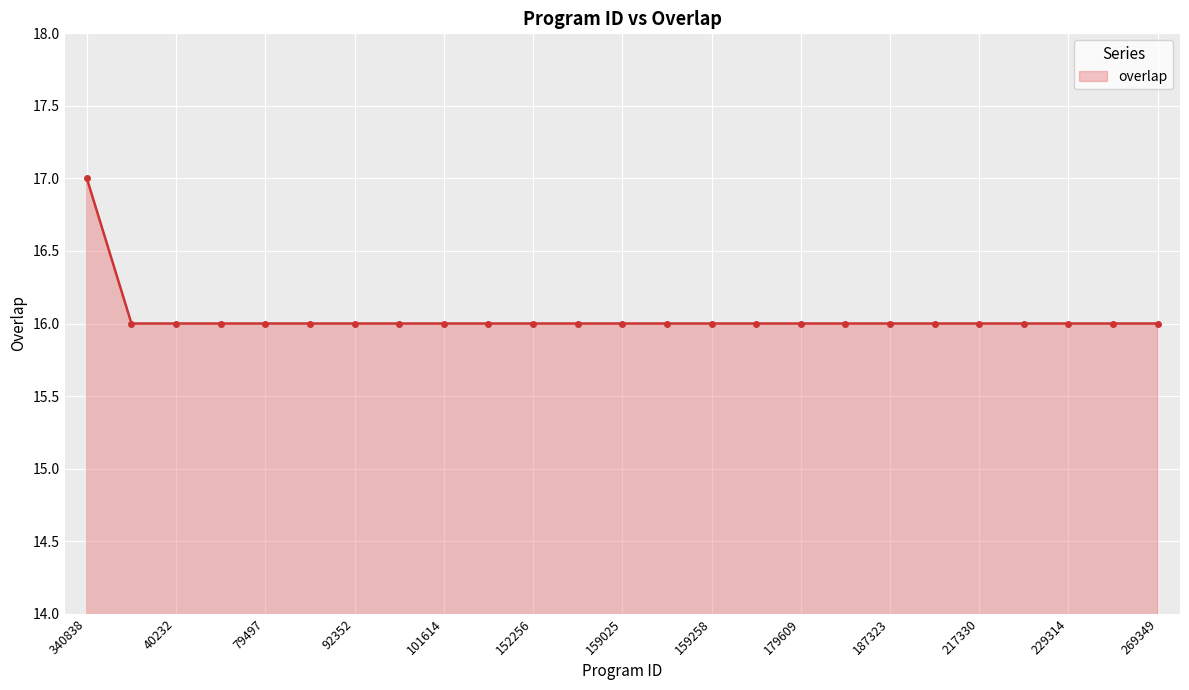

What is the value of the 21st point from the left?

16